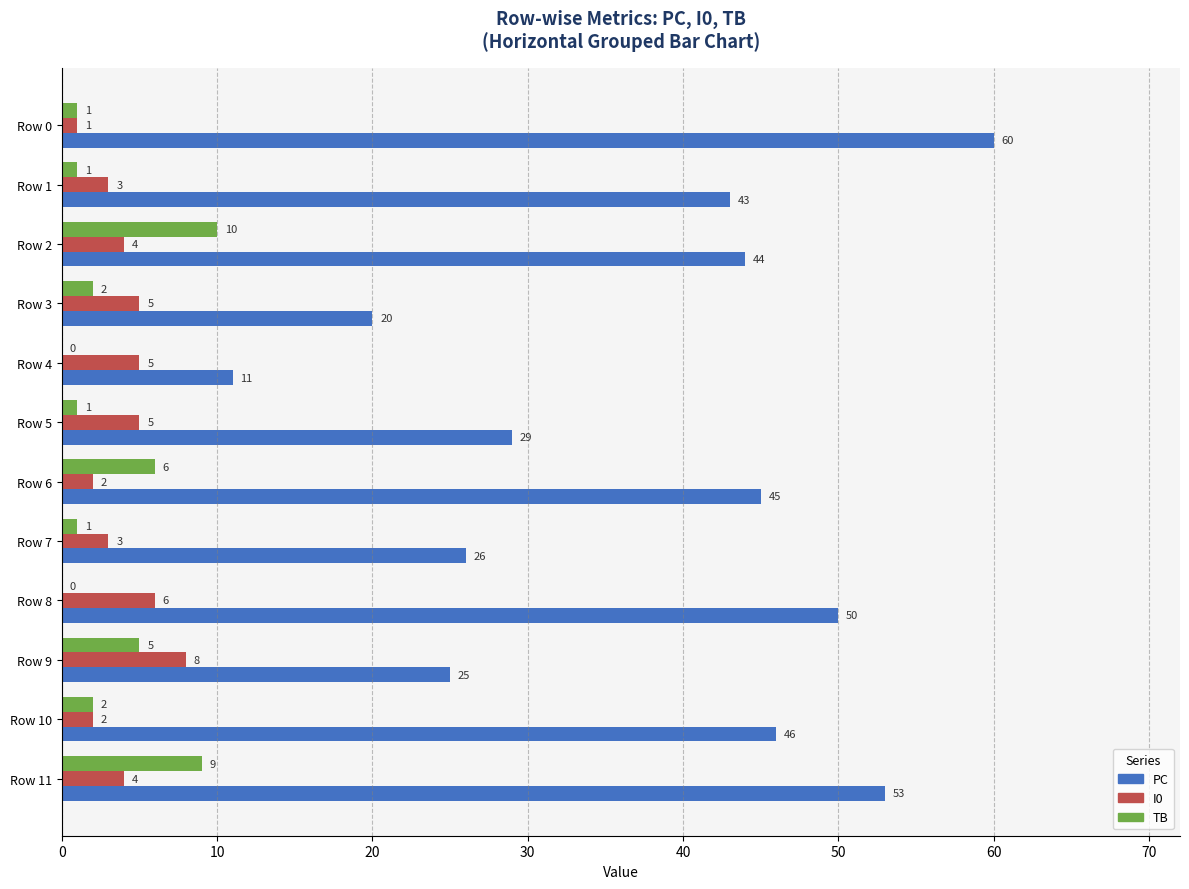

Is the value of PC at Row 10 greater than the value of TB at Row 6?

Yes